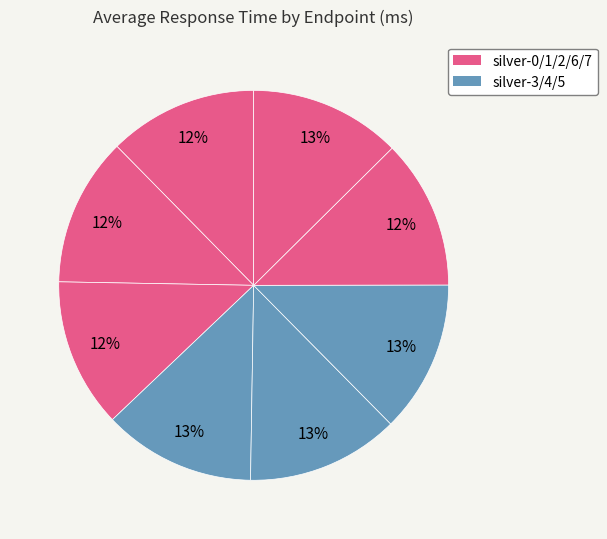

Which slice is the largest?

silver-4